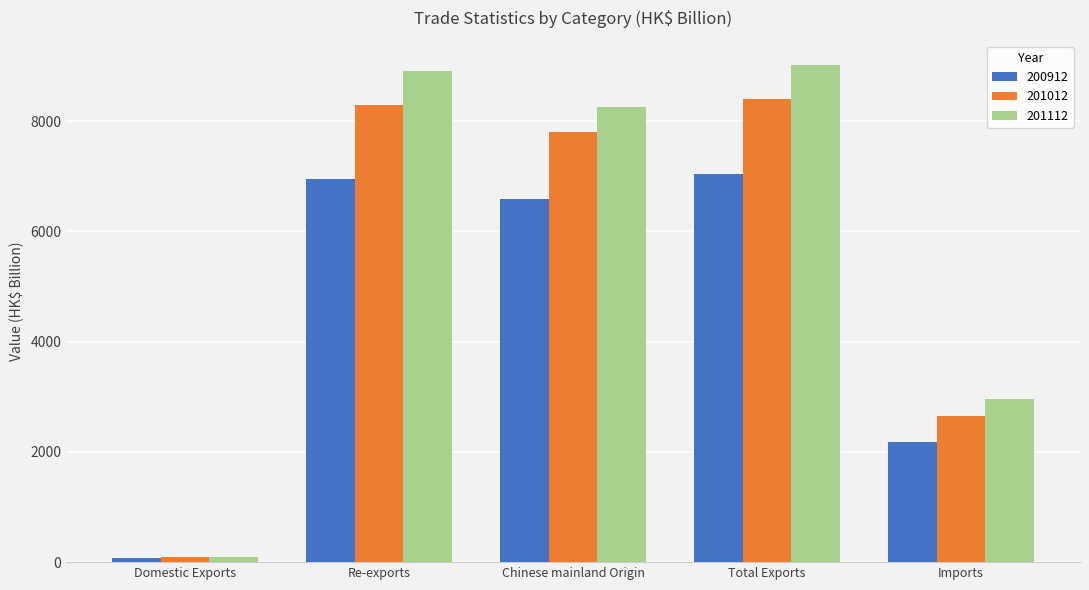

What is the label of the 5th bar from the left?

Imports